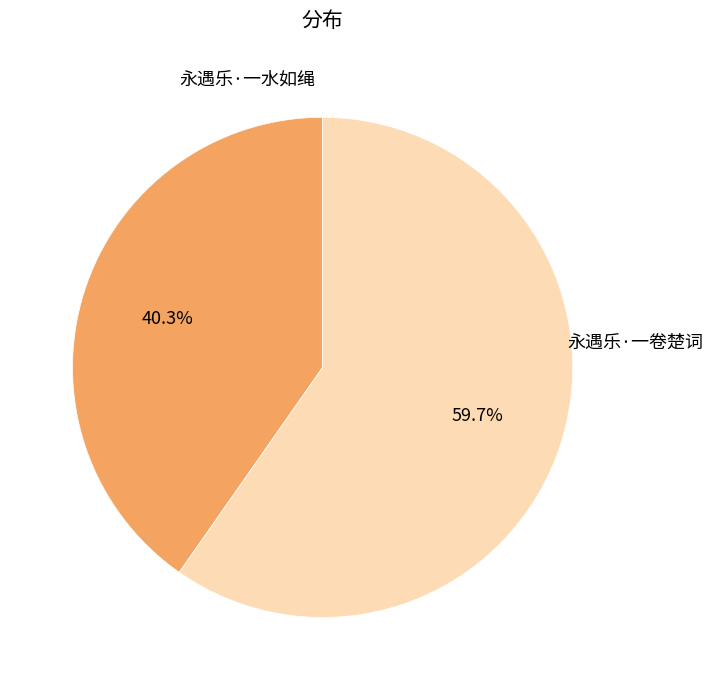

What percentage is NOT represented by 永遇乐·一卷楚词?

40.3%